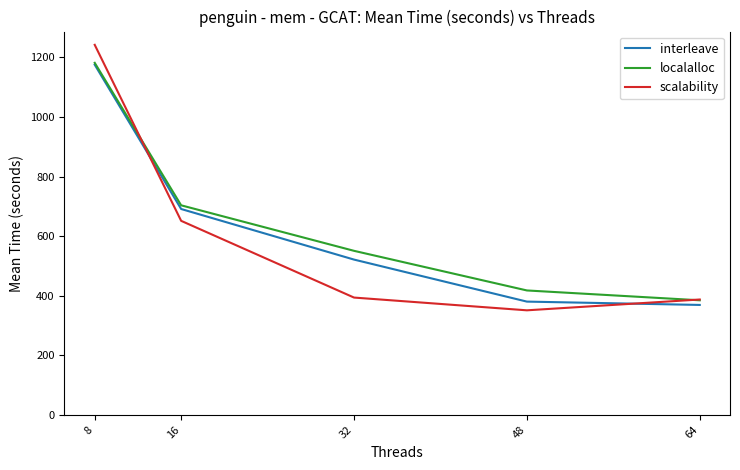

The value of interleave at 48 is 380.1. True or false?

True